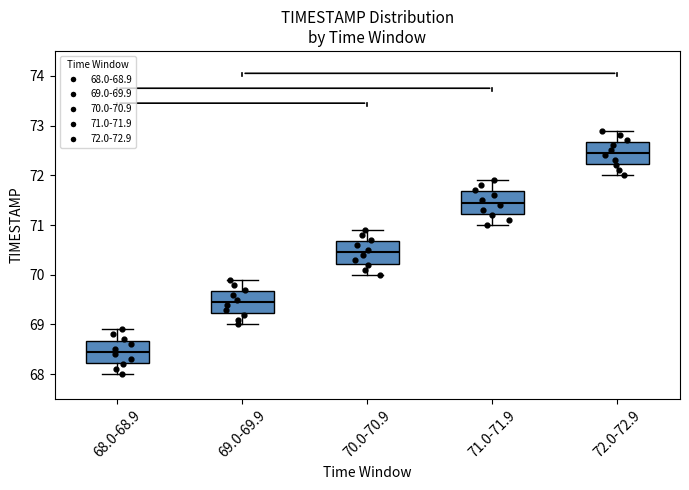

Reading left to right, transcribe this box plot: for each box, give where its median line is, the range the box spans, and where its two whiskers end, as read against the y-axis. The values are not printed on the chart, so give them approximately, as read against the axis.

68.0-68.9: median 68.5, box 68.2 to 68.7, whiskers 68.0 to 68.9
69.0-69.9: median 69.5, box 69.2 to 69.7, whiskers 69.0 to 69.9
70.0-70.9: median 70.5, box 70.2 to 70.7, whiskers 70.0 to 70.9
71.0-71.9: median 71.5, box 71.2 to 71.7, whiskers 71.0 to 71.9
72.0-72.9: median 72.5, box 72.2 to 72.7, whiskers 72.0 to 72.9